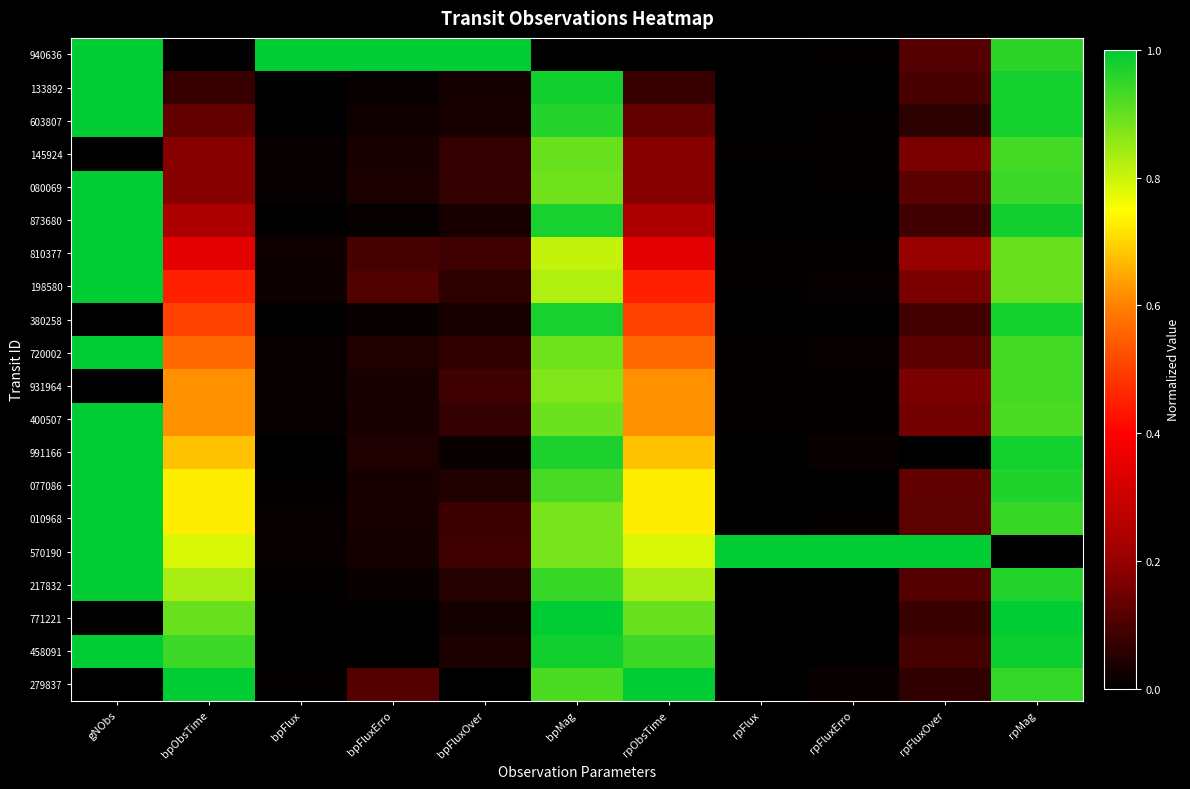

Which has a higher value, gNObs or rpFlux?

gNObs